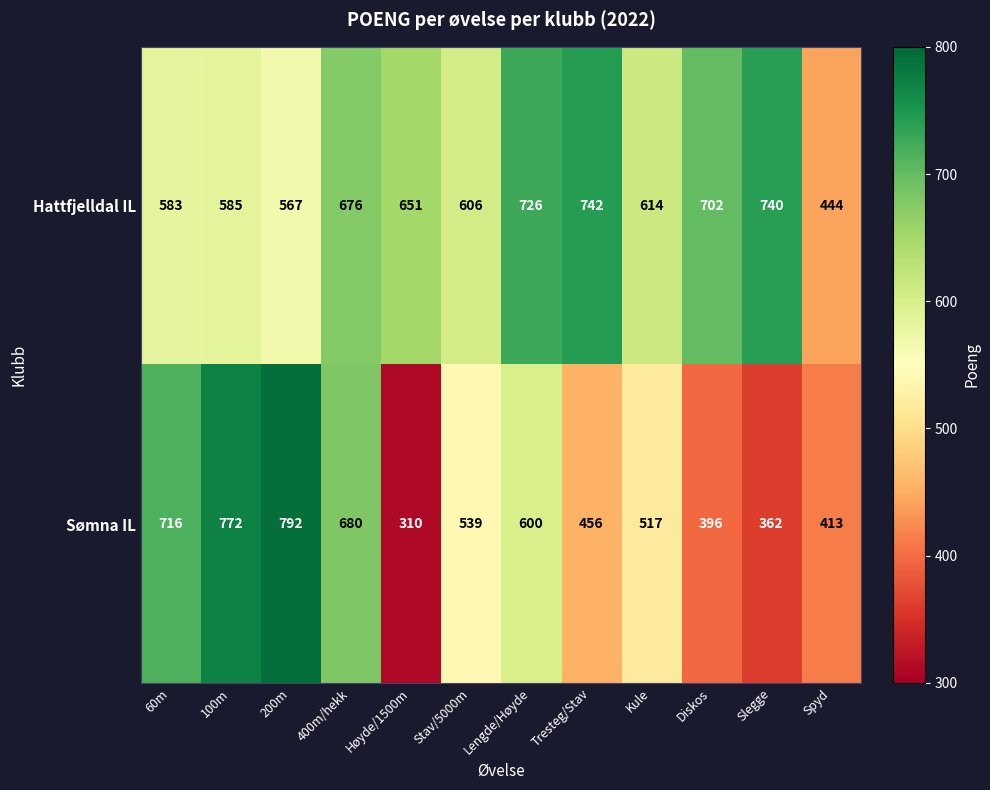

What is the smallest value displayed?

310